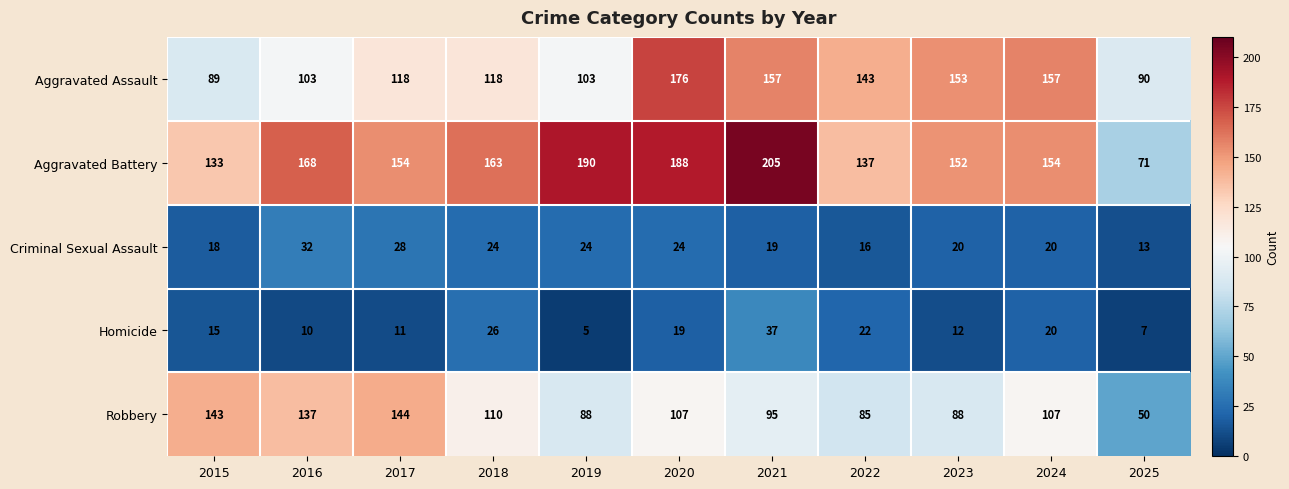

The Criminal Sexual Assault series shows 30 at 2023. True or false?

False